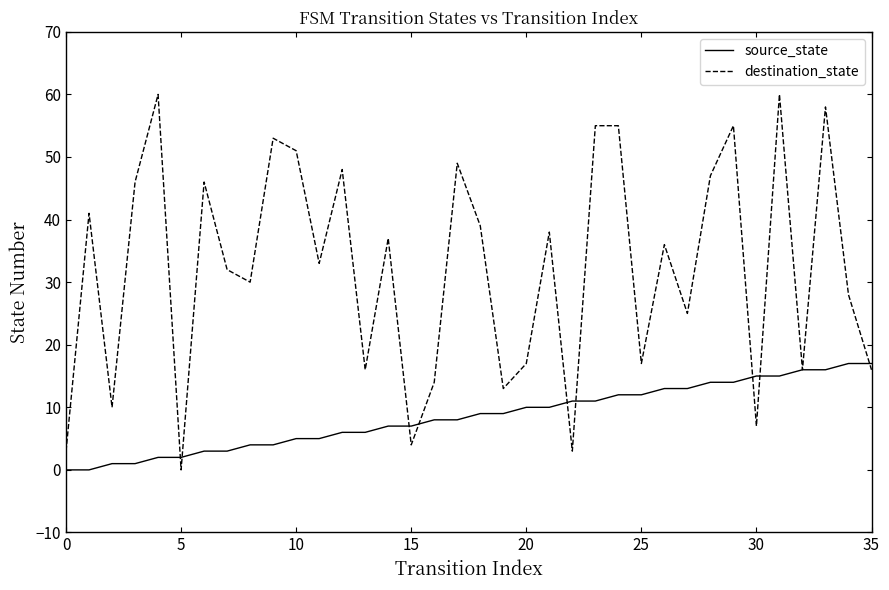

Which series has the largest total across all categories?

destination_state